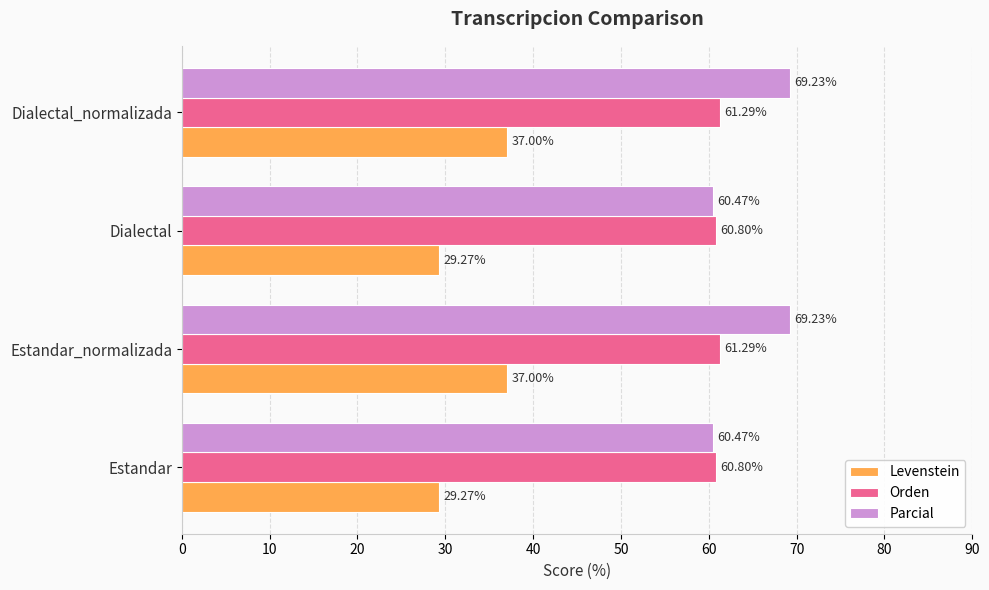

What is the difference between the maximum and second lowest values in the Parcial series?

8.8